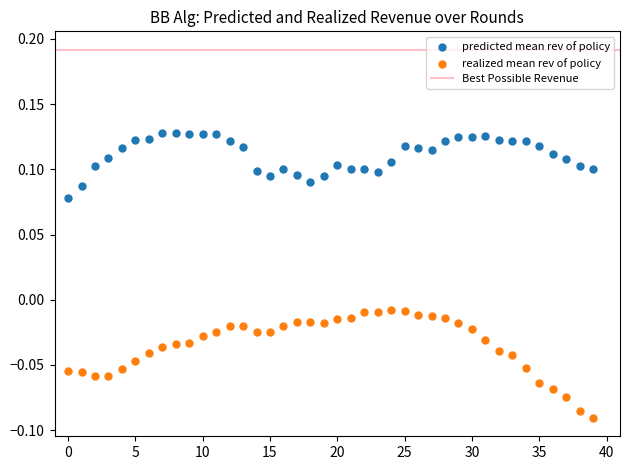

Which series contains the lowest Y value?

realized mean rev of policy